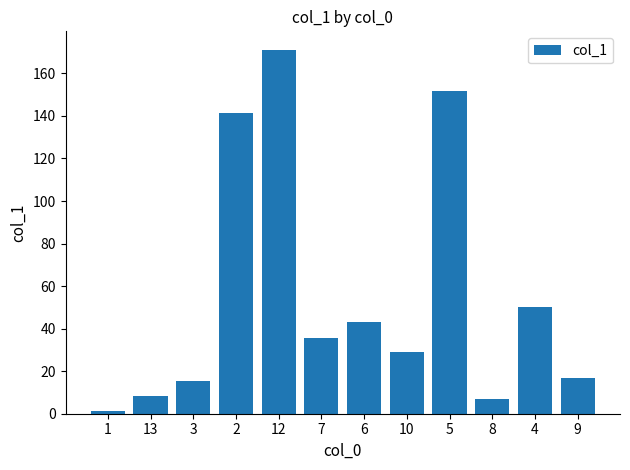

The chart shows a value of 12.3 at 7. True or false?

False